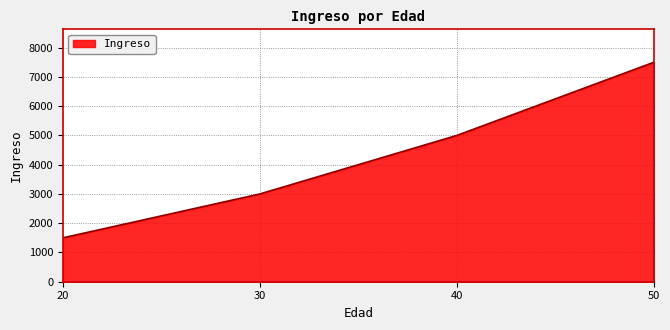

List the labels in order of value, smallest first.

20, 30, 40, 50